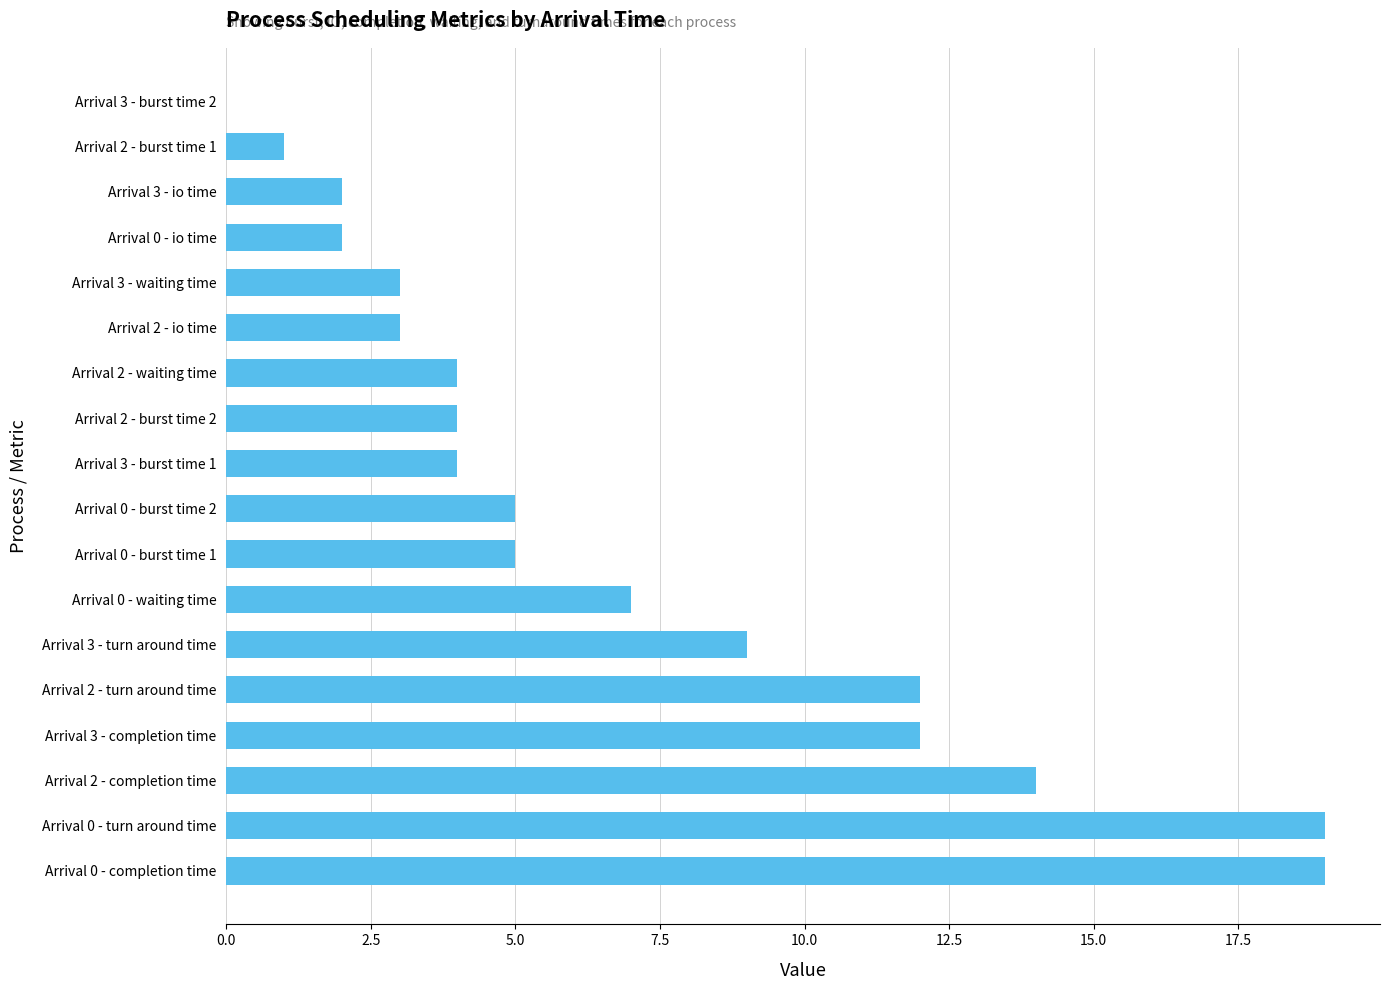

Reading top to bottom, extract all data points from this chart.

Arrival 3 - burst time 2=0	Arrival 2 - burst time 1=1	Arrival 3 - io time=2	Arrival 0 - io time=2	Arrival 3 - waiting time=3	Arrival 2 - io time=3	Arrival 2 - waiting time=4	Arrival 2 - burst time 2=4	Arrival 3 - burst time 1=4	Arrival 0 - burst time 2=5	Arrival 0 - burst time 1=5	Arrival 0 - waiting time=7	Arrival 3 - turn around time=9	Arrival 2 - turn around time=12	Arrival 3 - completion time=12	Arrival 2 - completion time=14	Arrival 0 - turn around time=19	Arrival 0 - completion time=19